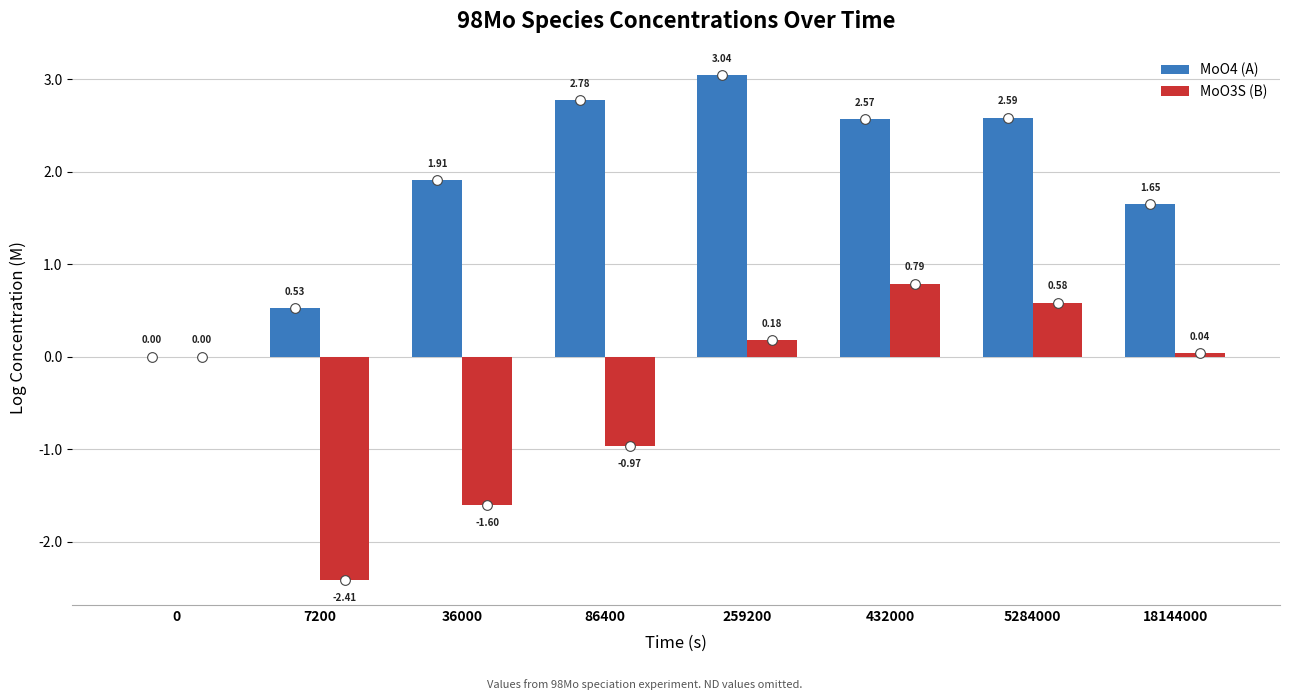

Which series has the largest range (max minus min)?

MoO3S (B)